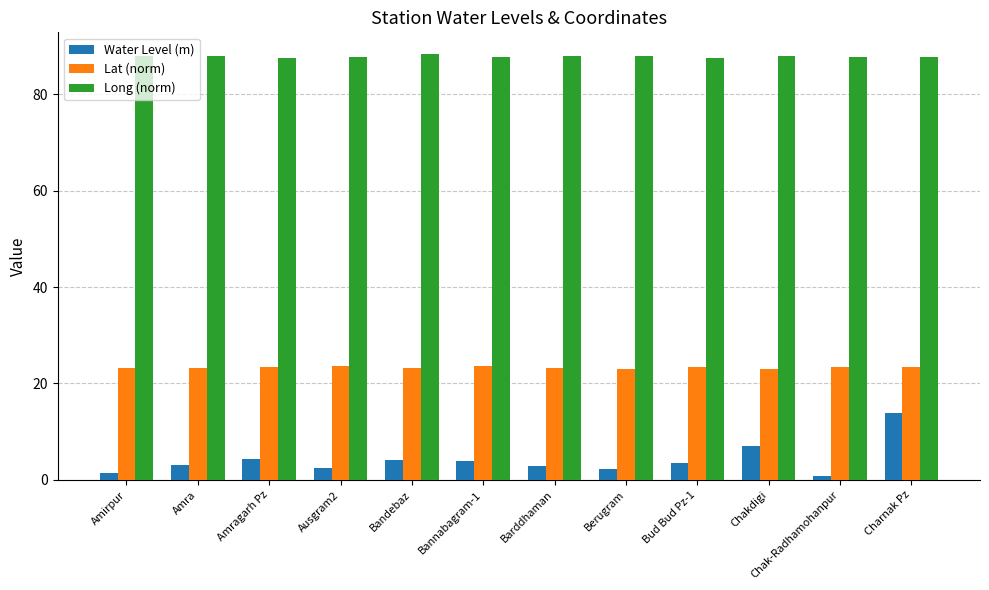

Does the chart contain stacked bars?

No